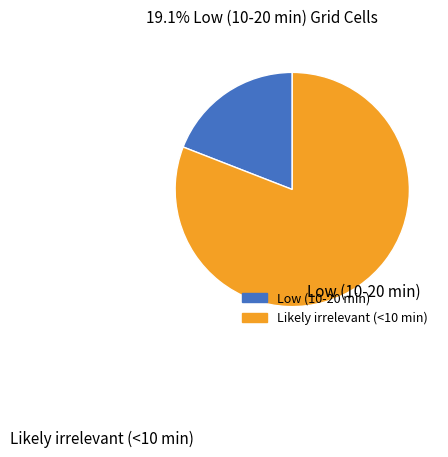

Which has a higher value, Low (10-20 min) or Likely irrelevant (<10 min)?

Likely irrelevant (<10 min)